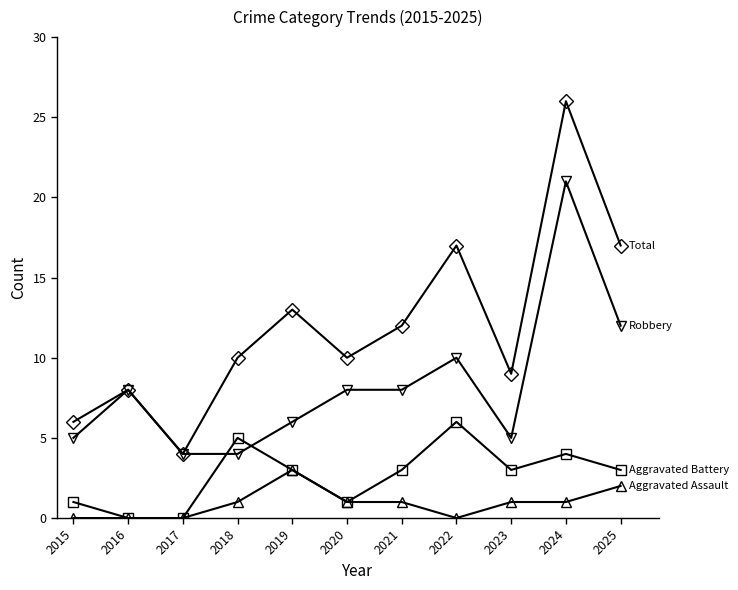

At which category is the sum across all series the highest?

2024